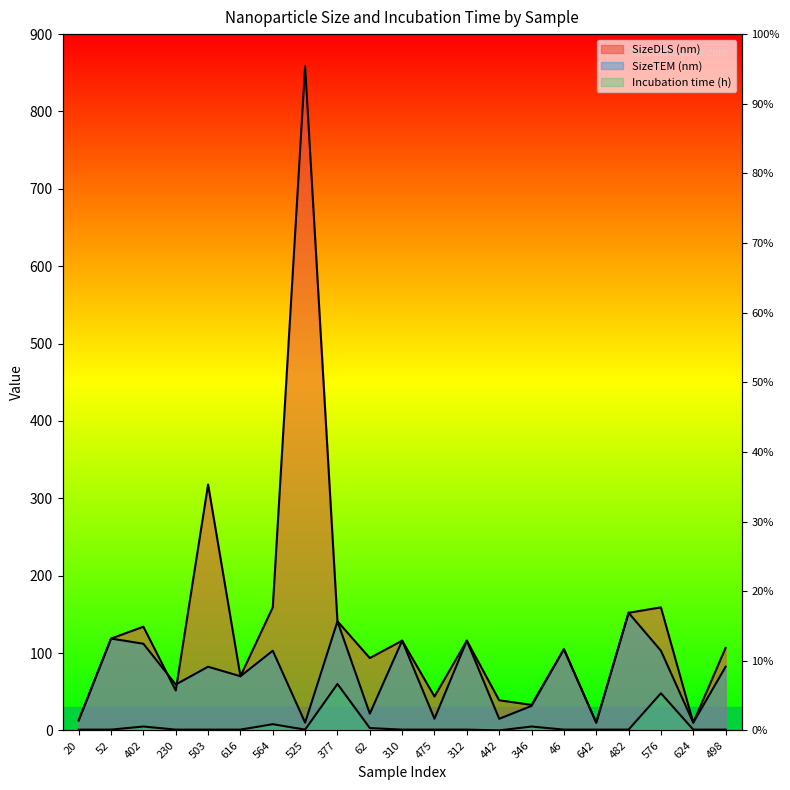

What is the maximum value shown in the chart?

858.5